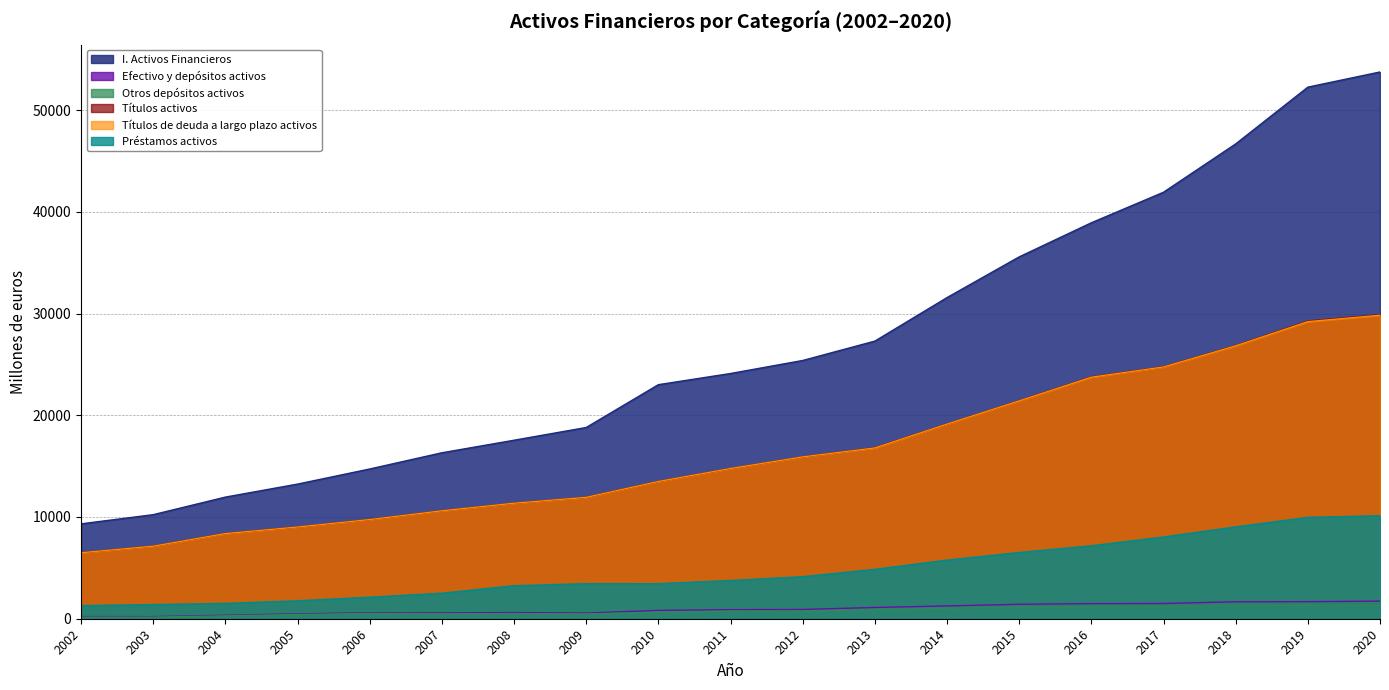

What is the difference between the maximum and minimum values in the I. Activos Financieros series?

44417